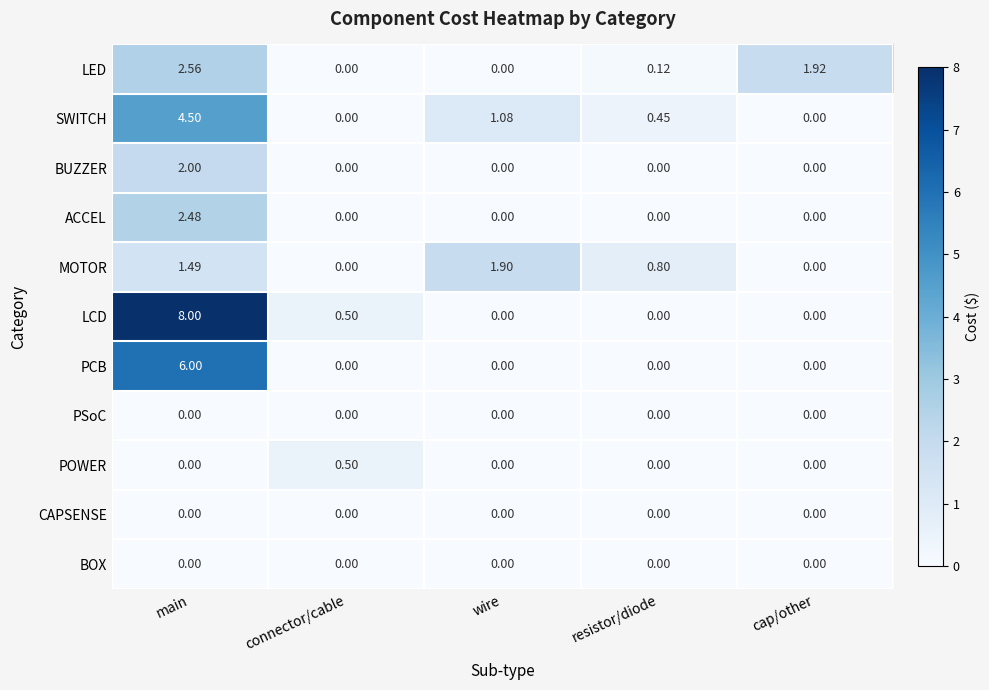

At which category is the sum across all series the highest?

main